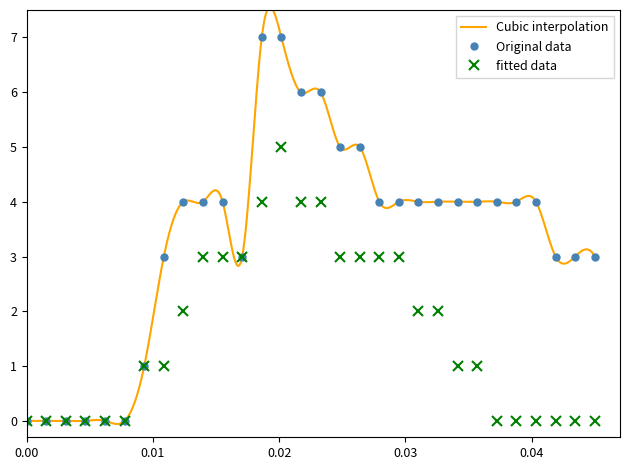

How many categories are shown in the chart?

30